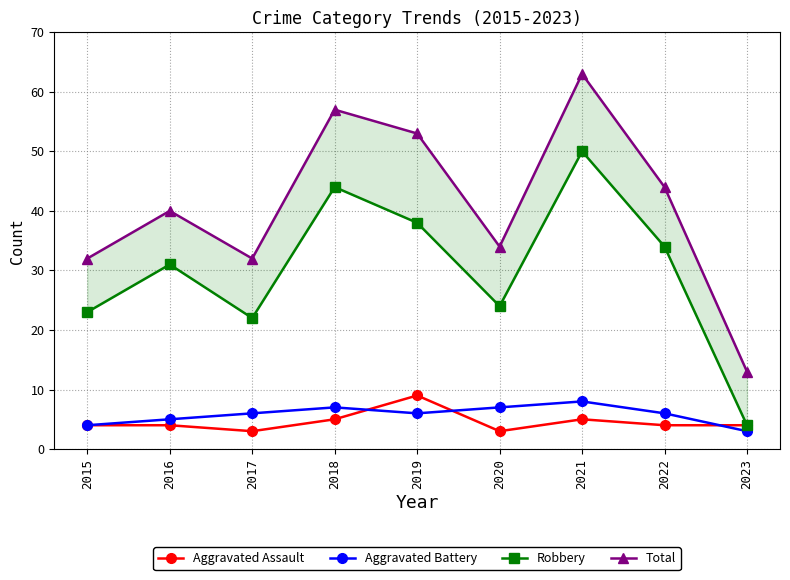

True or false: Robbery has a value of 11 at 2018.

False